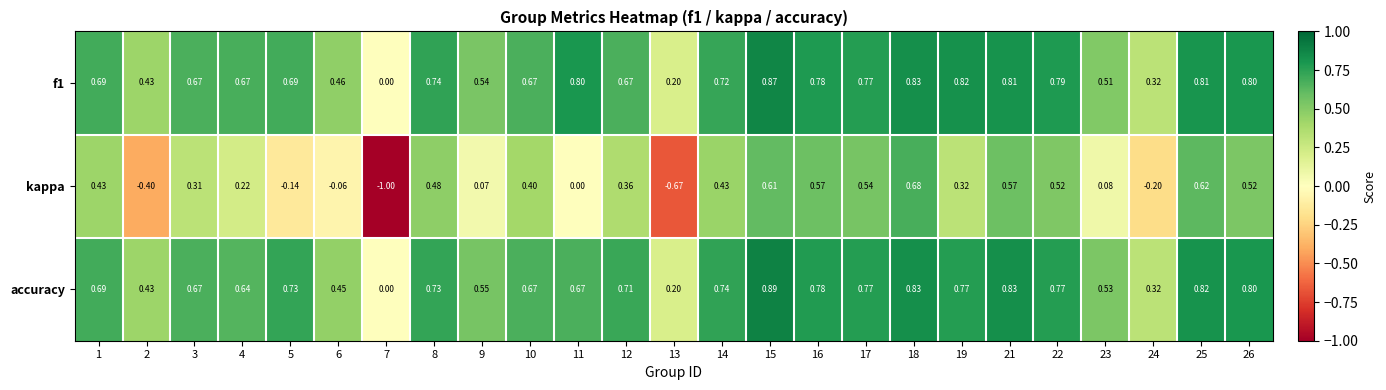

How many distinct data groups are displayed?

3